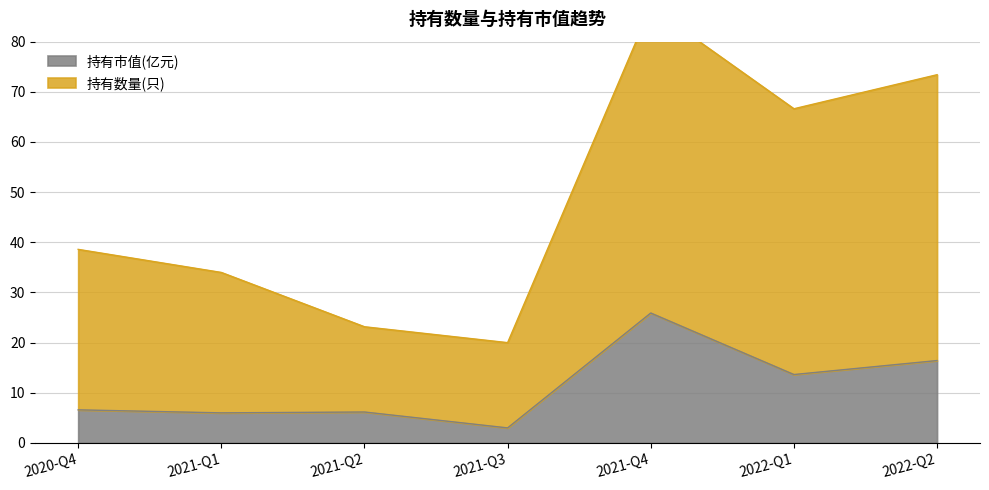

The 持有数量(只) series shows 53.0 at 2022-Q1. True or false?

True